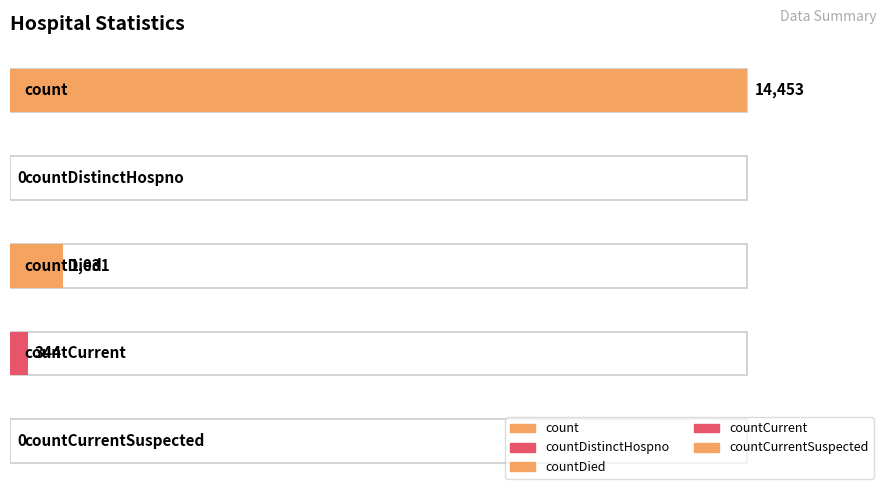

True or false: the data shows -9834 at countDistinctHospno.

False